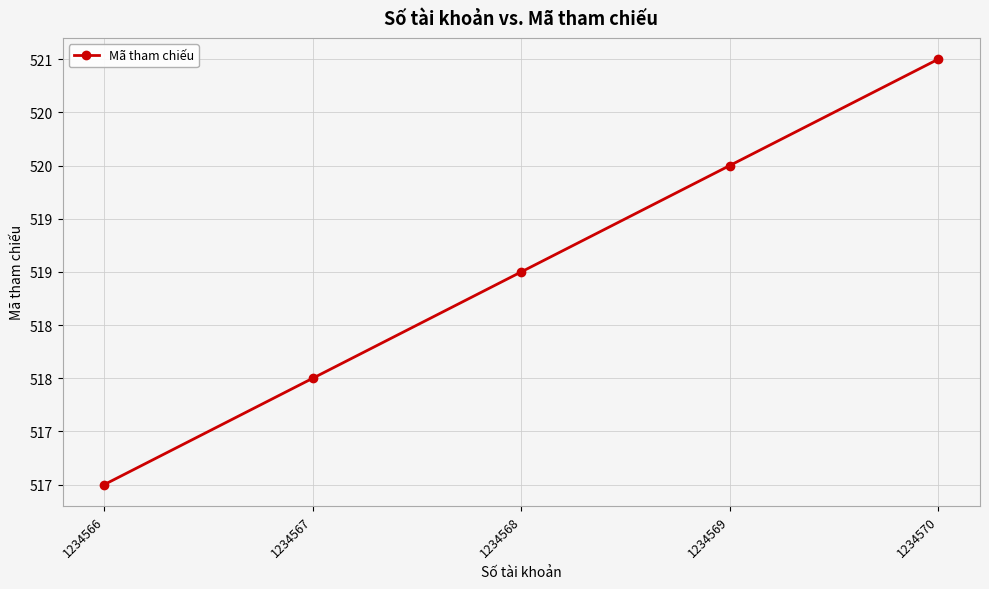

Rank the categories by value from lowest to highest.

1234566, 1234567, 1234568, 1234569, 1234570